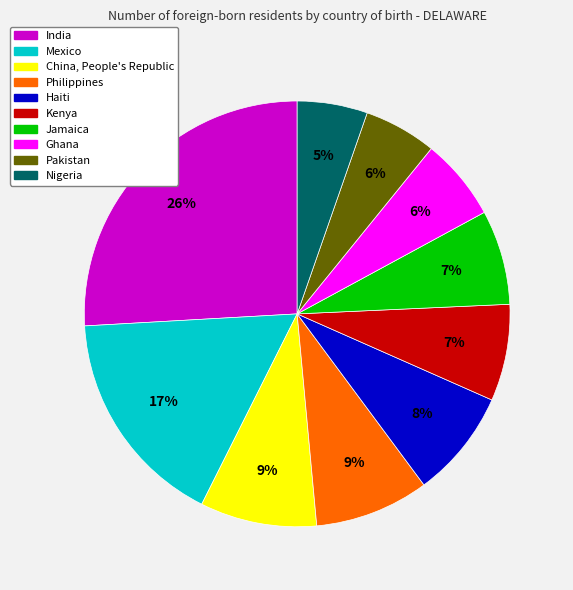

Does Mexico account for over 50% of the chart?

No